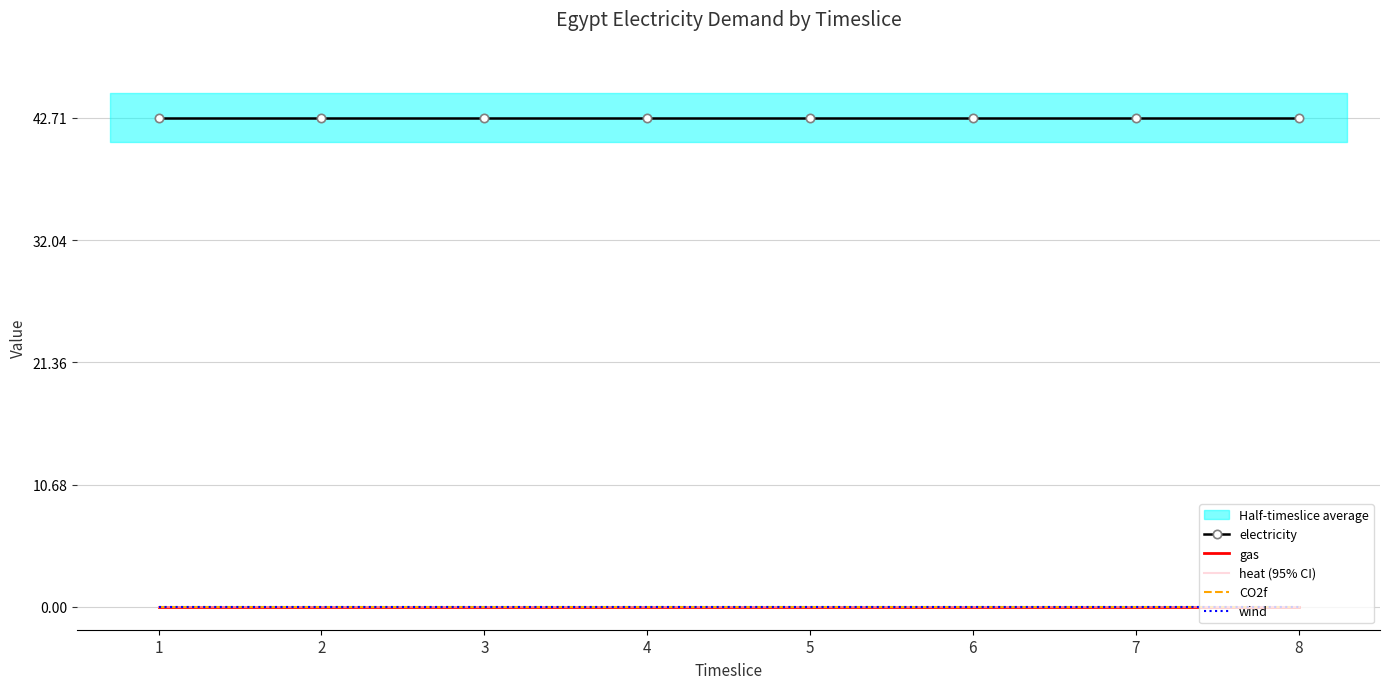

At which category does the chart reach its minimum across all series?

1